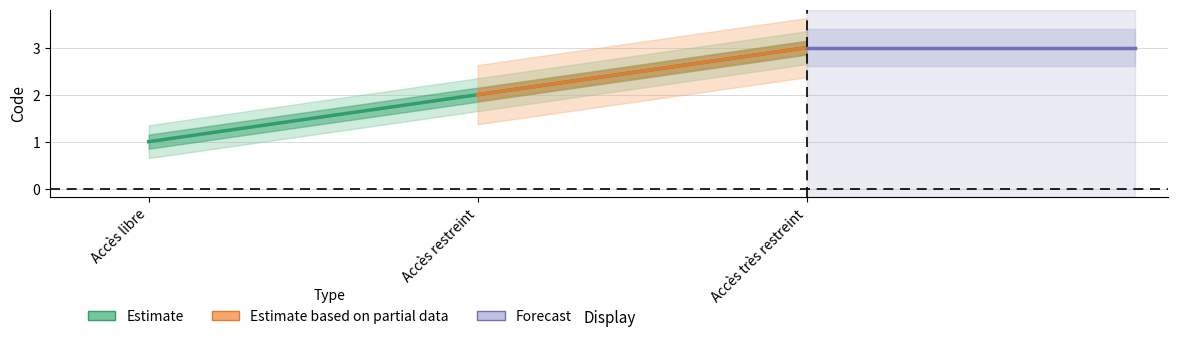

Is it true that the value at Accès libre is 0?

False